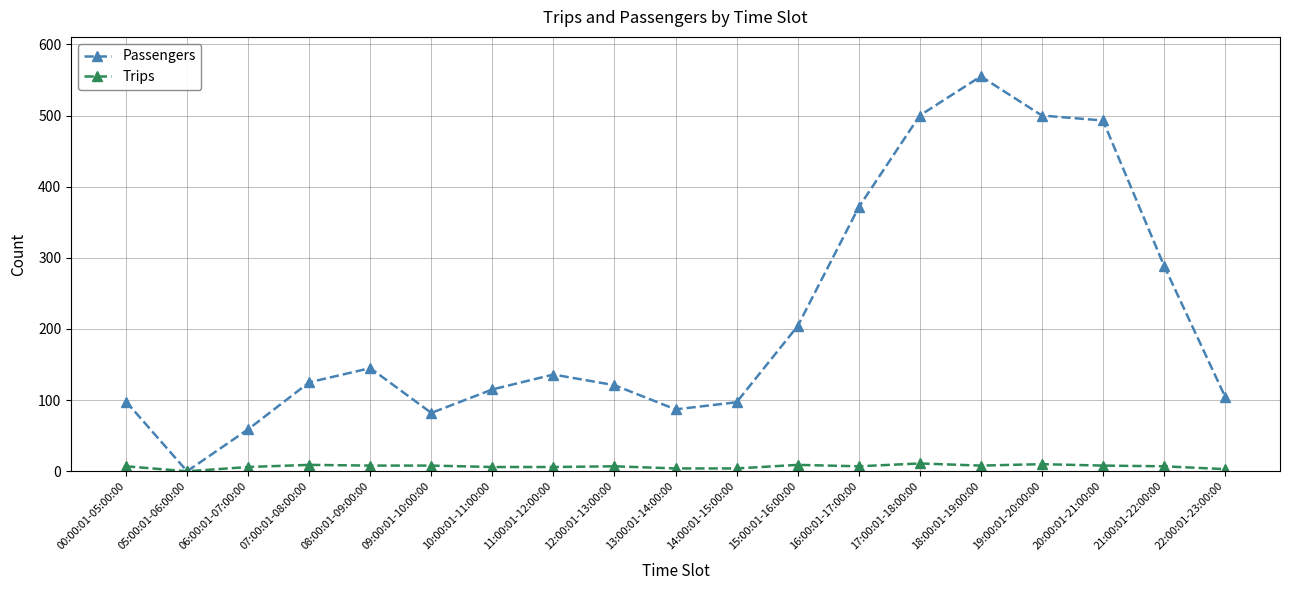

How many positive values does the Passengers series have?

18